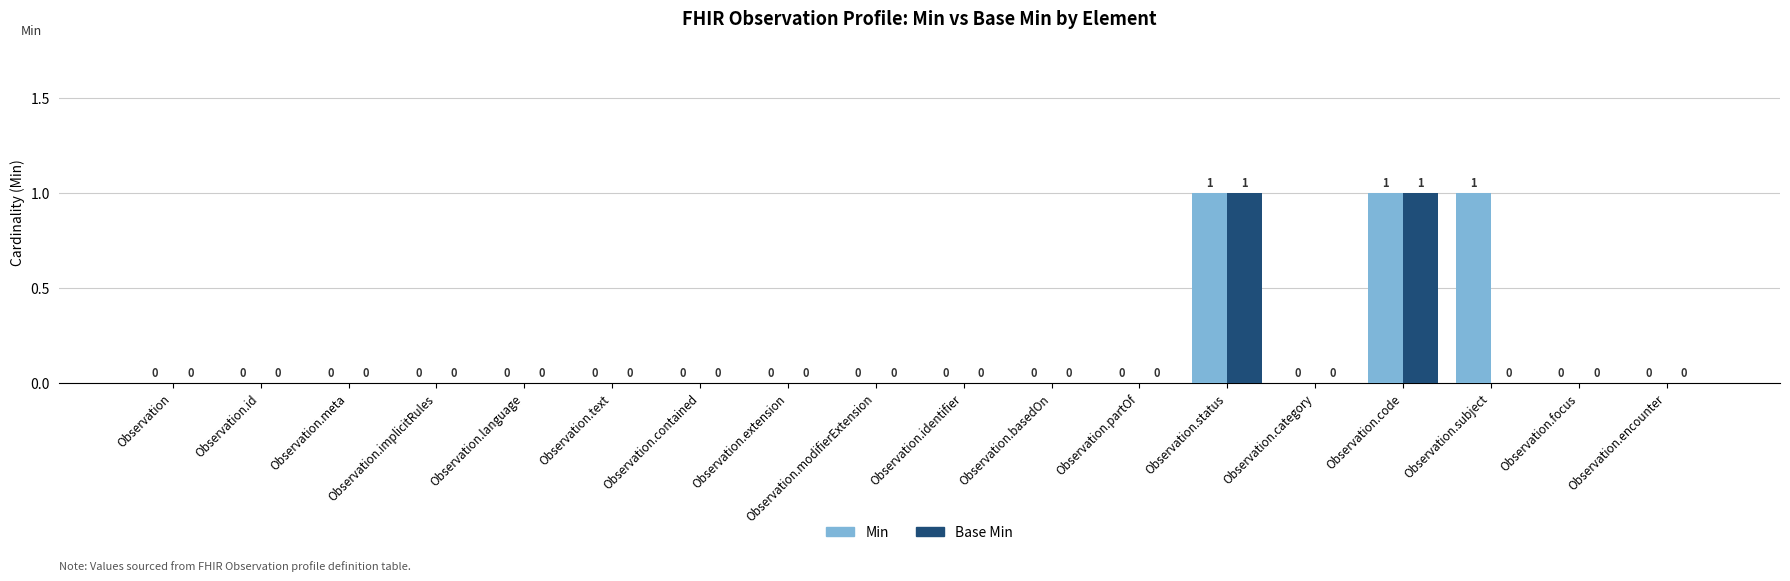

How many series are shown in this chart?

2